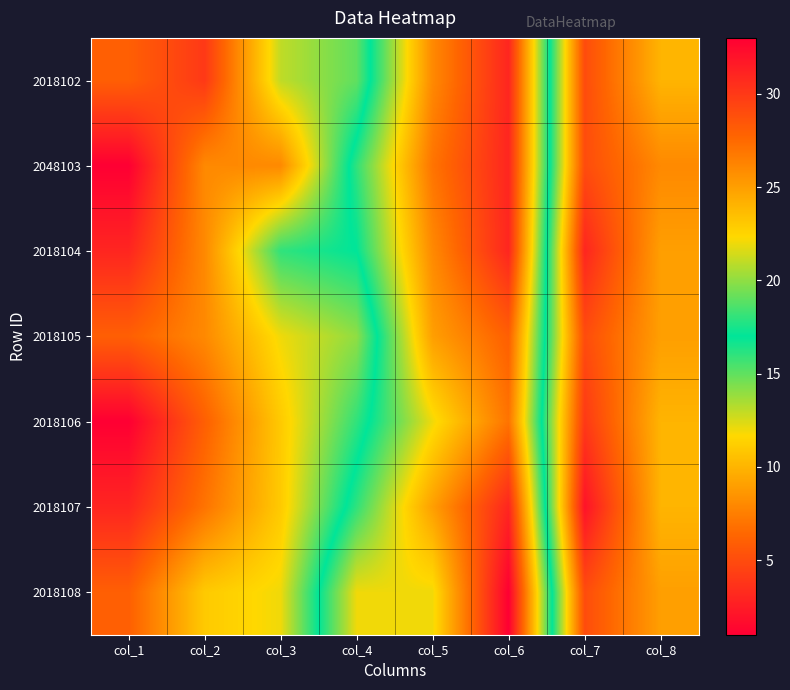

What is the difference between the highest and lowest values at col_3?

8